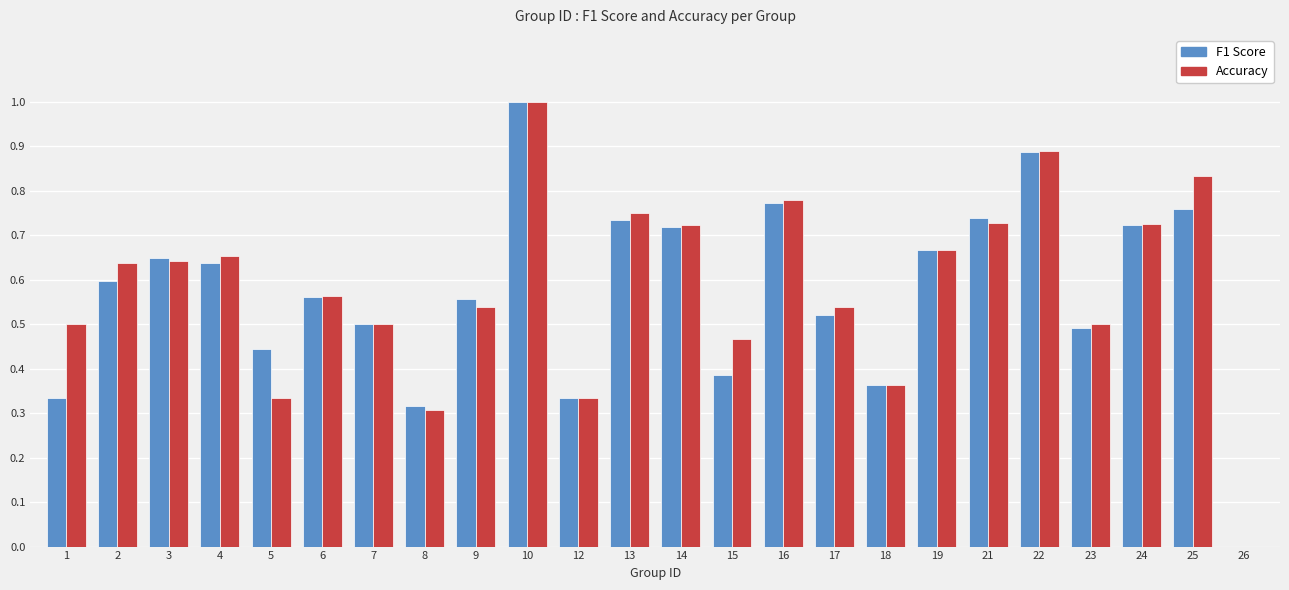

What is the sum of all Accuracy values?

14.0